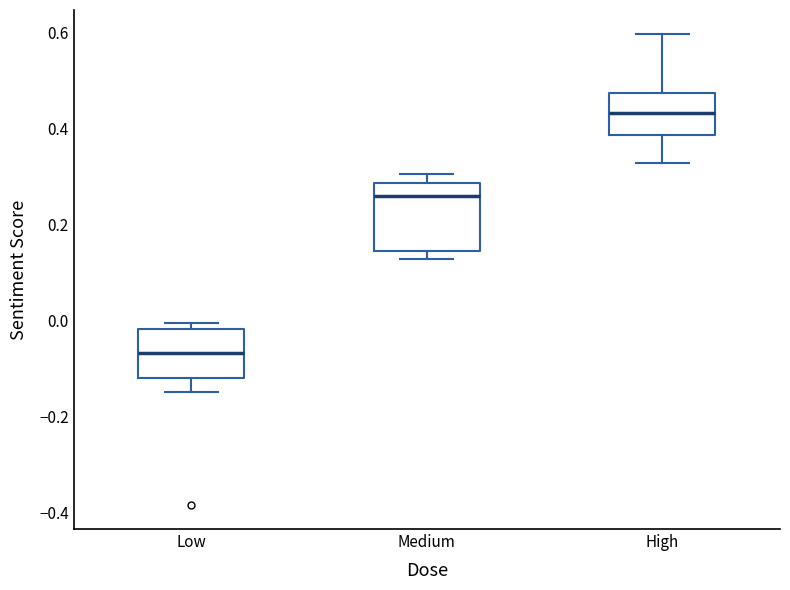

Reading left to right, transcribe this box plot: for each box, give where its median line is, the range the box spans, and where its two whiskers end, as read against the y-axis. The values are not printed on the chart, so give them approximately, as read against the axis.

Low: median -0.06, box -0.12 to -0.02, whiskers -0.14 to 0.00
Medium: median 0.26, box 0.14 to 0.28, whiskers 0.12 to 0.30
High: median 0.44, box 0.38 to 0.48, whiskers 0.32 to 0.60